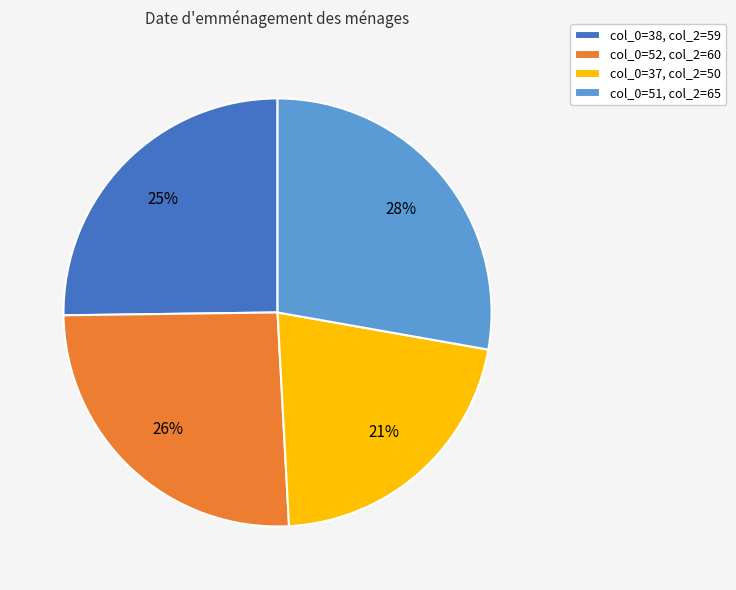

Is there a majority slice in this chart?

No